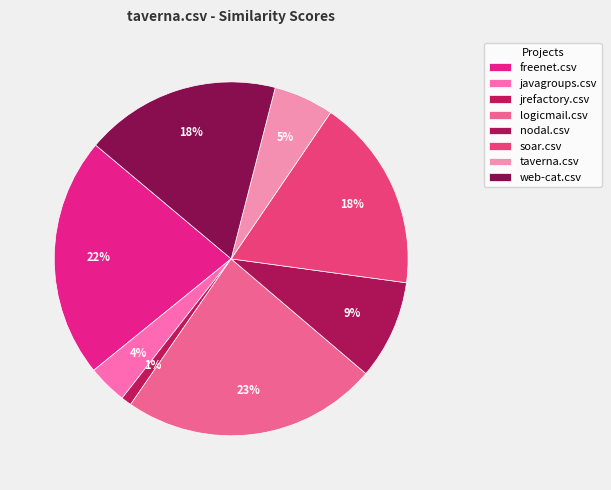

Is logicmail.csv the majority of the pie?

No